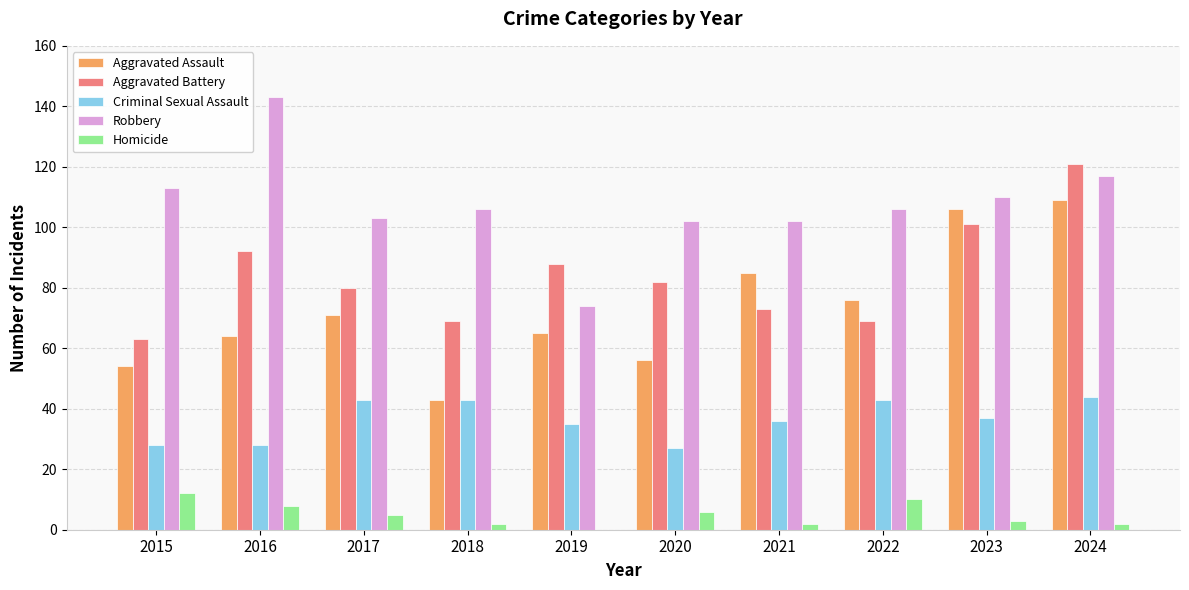

True or false: Robbery has a value of 102 at 2020.

True